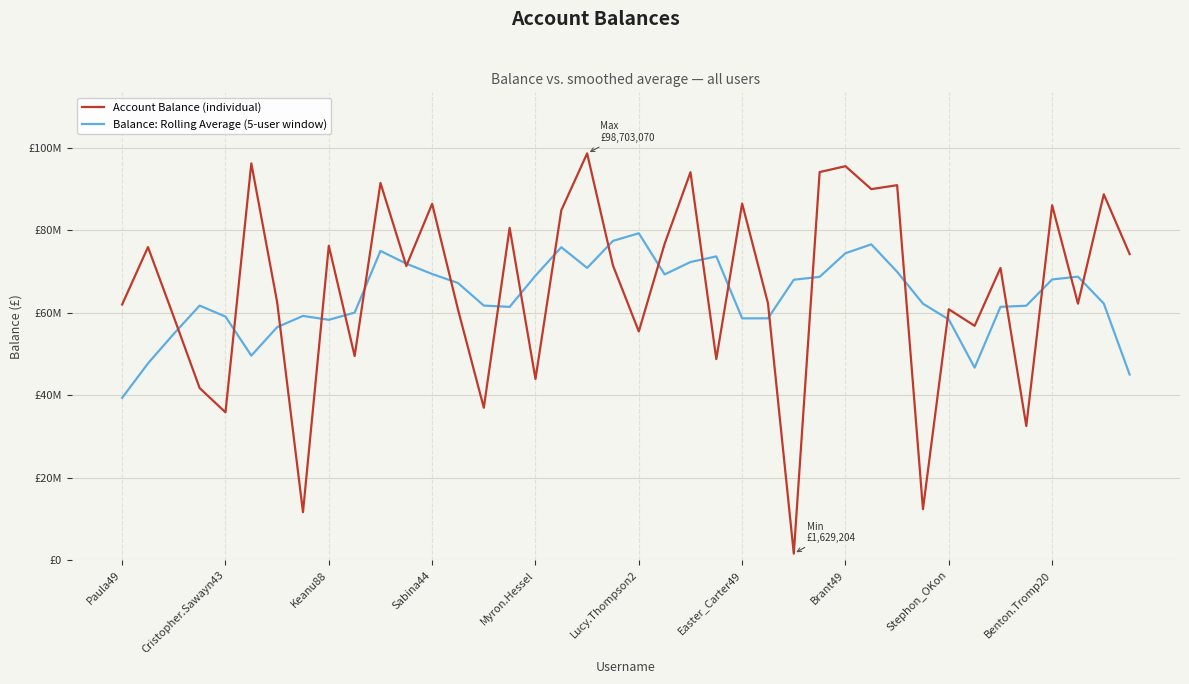

Which series has the largest total across all categories?

Account Balance (individual)